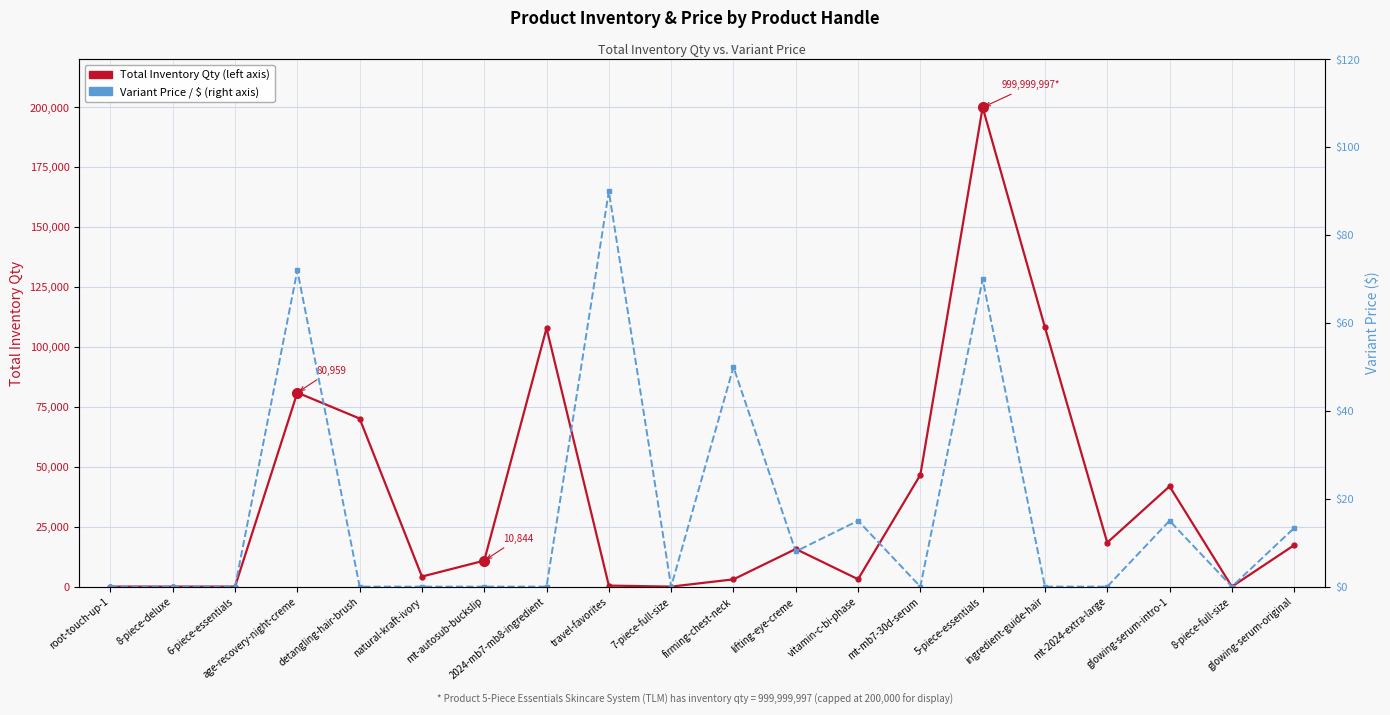

True or false: Variant Price ($) has more than 1 interior local peaks.

True